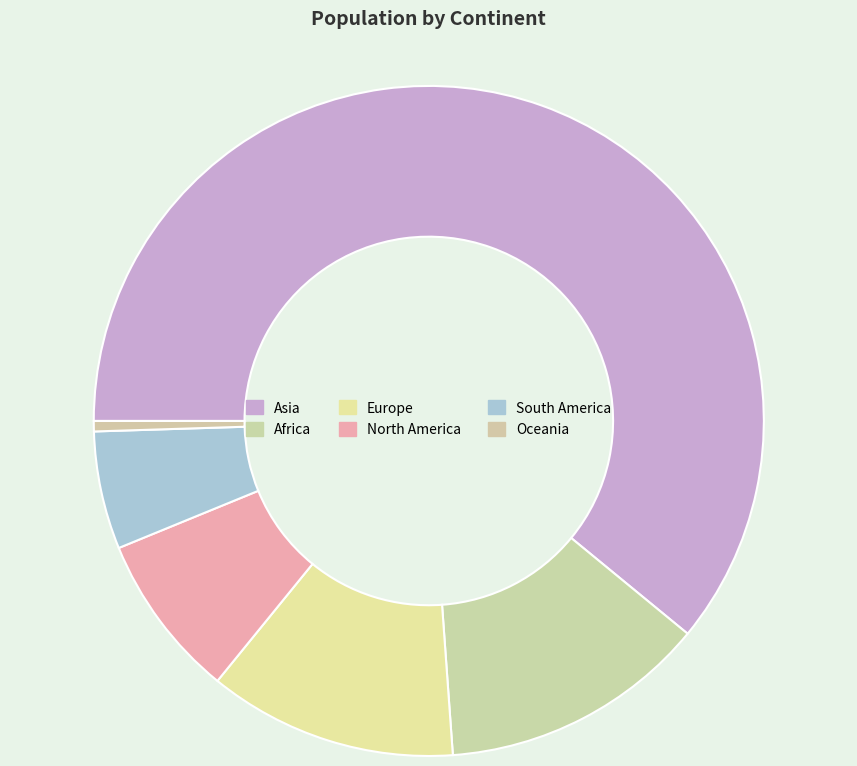

The Africa slice represents 13% of the pie. True or false?

True